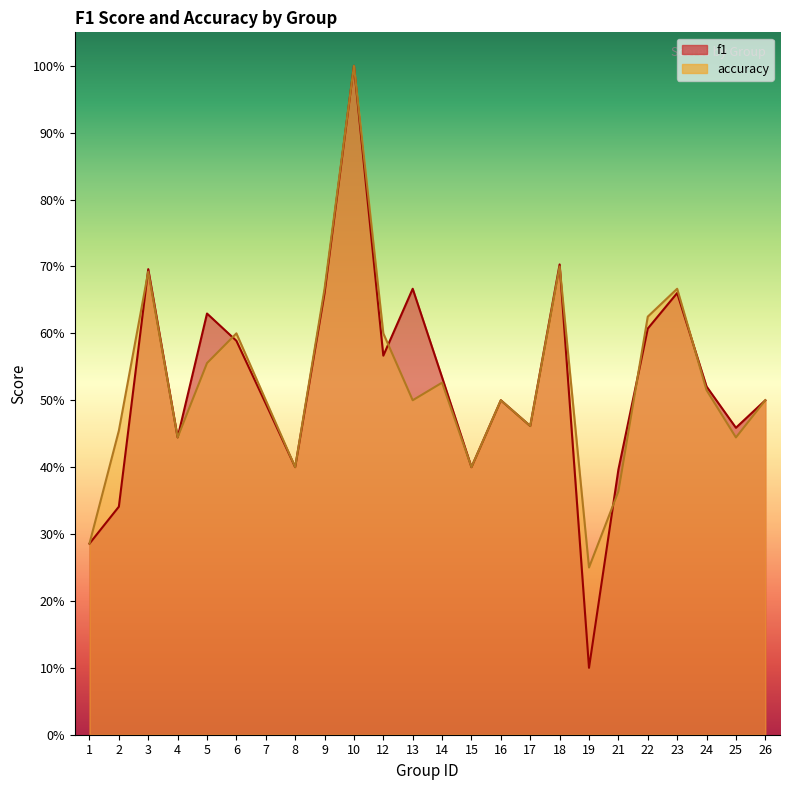

How many series are shown in this chart?

2